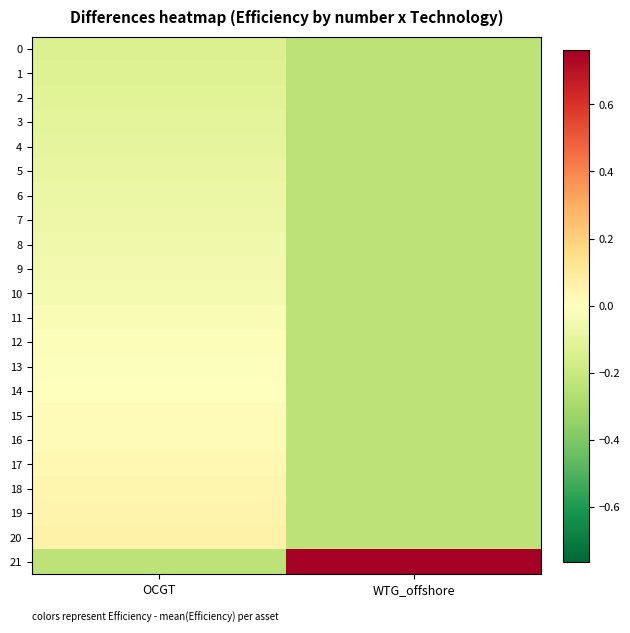

List the series in order of their peak value, lowest first.

0, 1, 2, 3, 4, 5, 6, 7, 8, 9, 10, 11, 12, 13, 14, 15, 16, 17, 18, 19, 20, 21